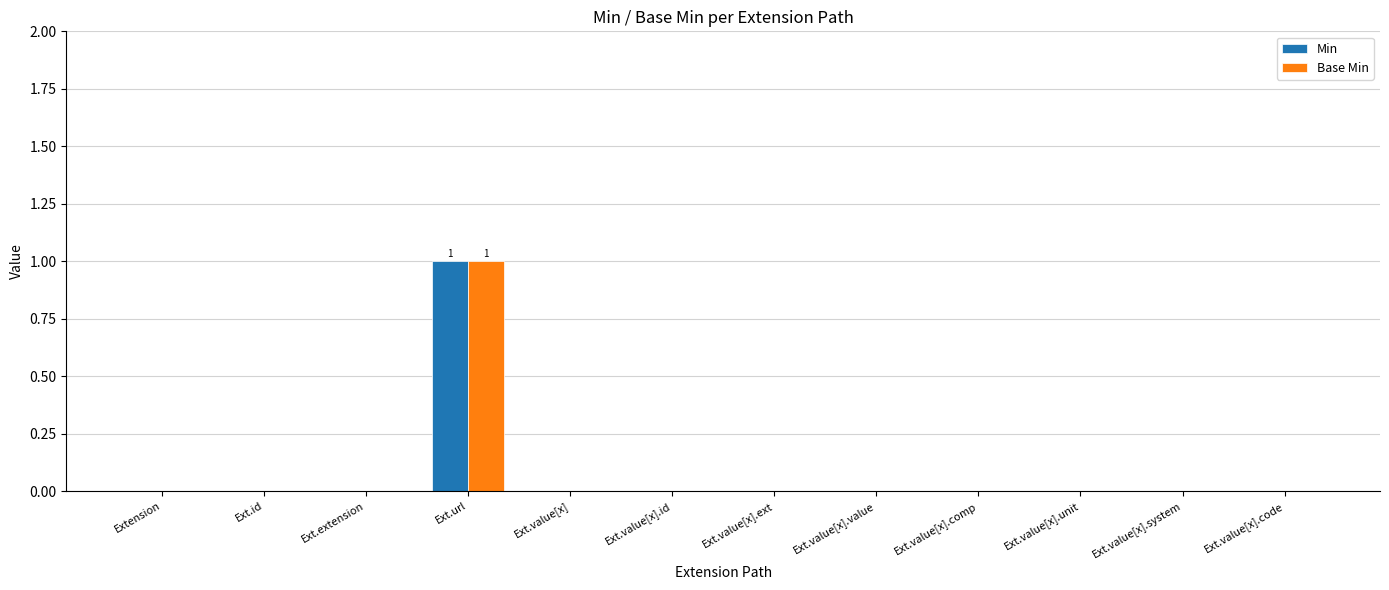

True or false: Base Min has a value of 0 at Ext.value[x].comp.

True